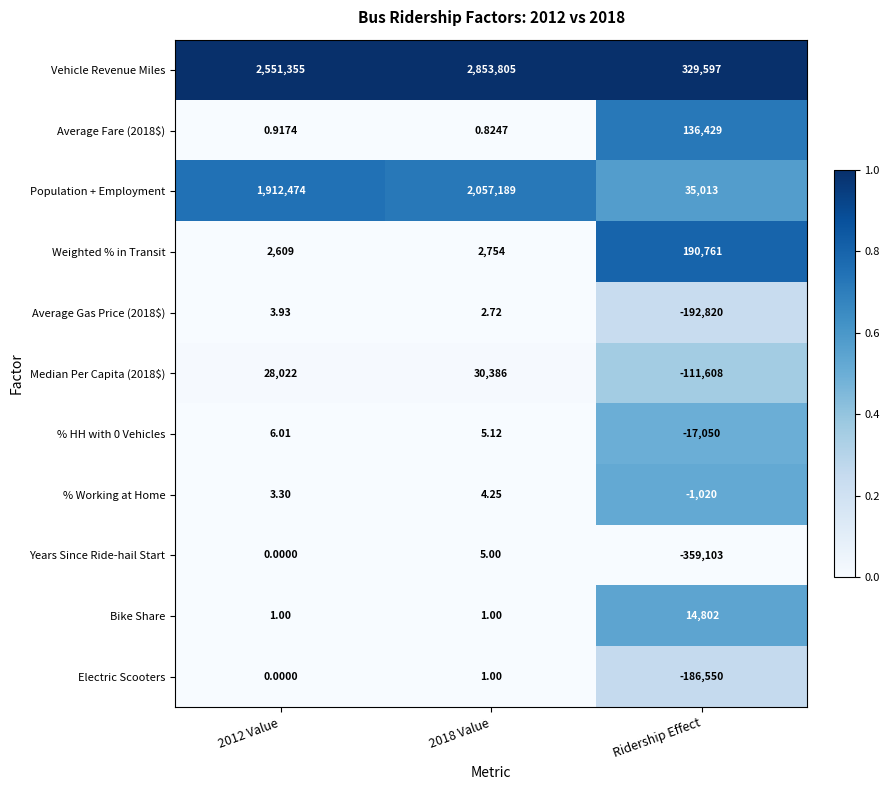

At which label does Average Fare (2018$) reach its peak?

Ridership Effect